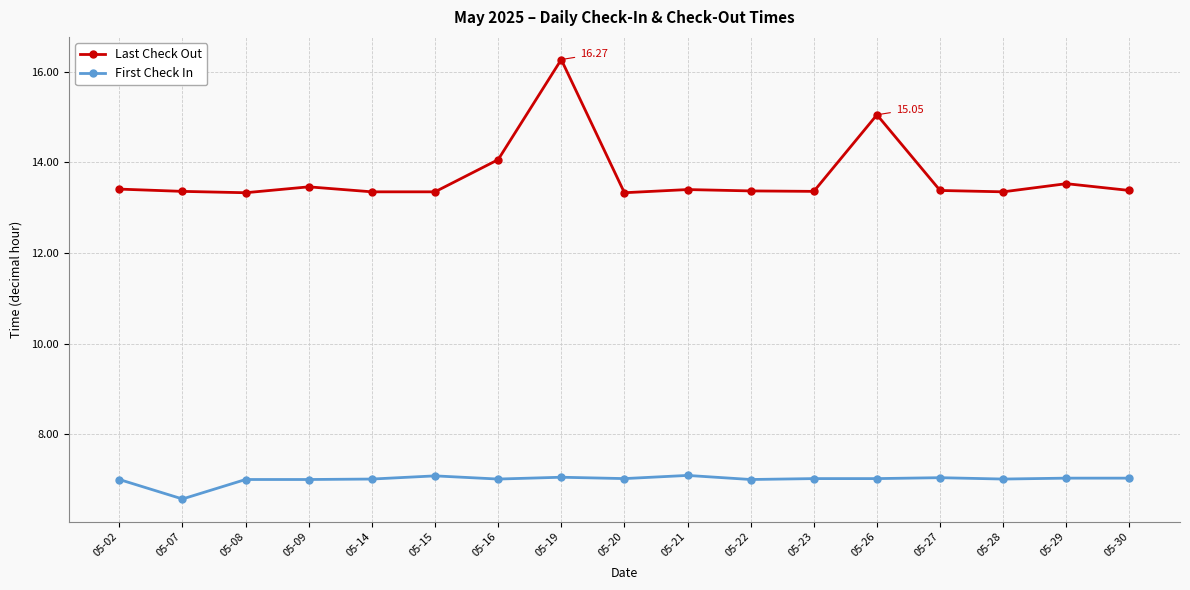

Which series has the largest range (max minus min)?

Last Check Out